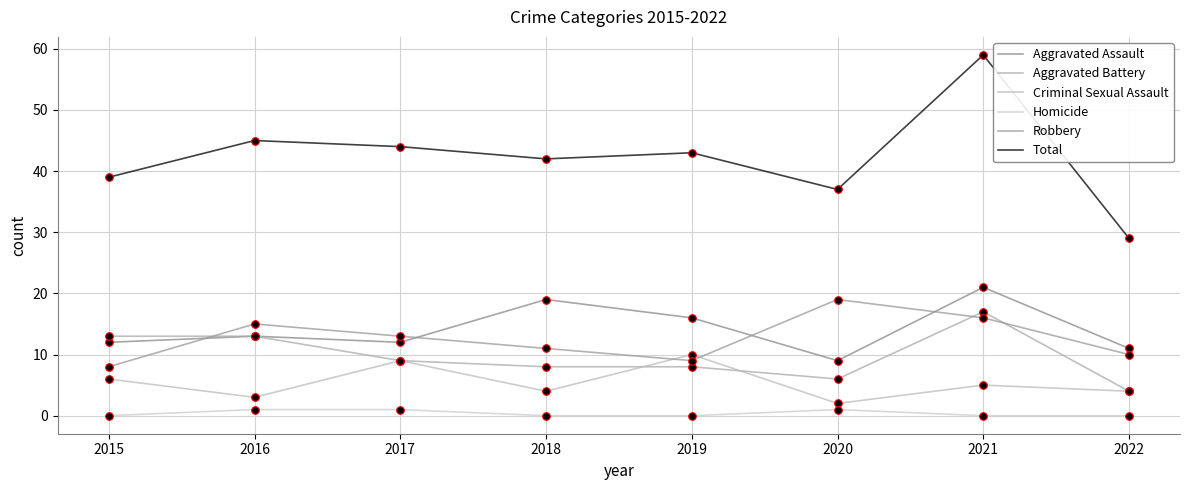

How many lines are shown in the chart?

6